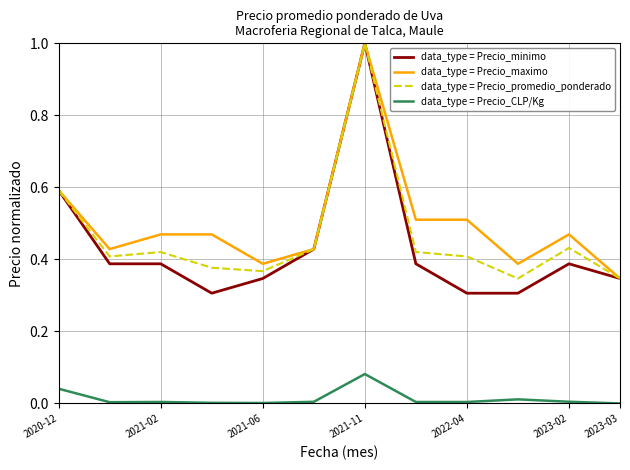

Which series has the widest spread of values?

data_type = Precio_minimo